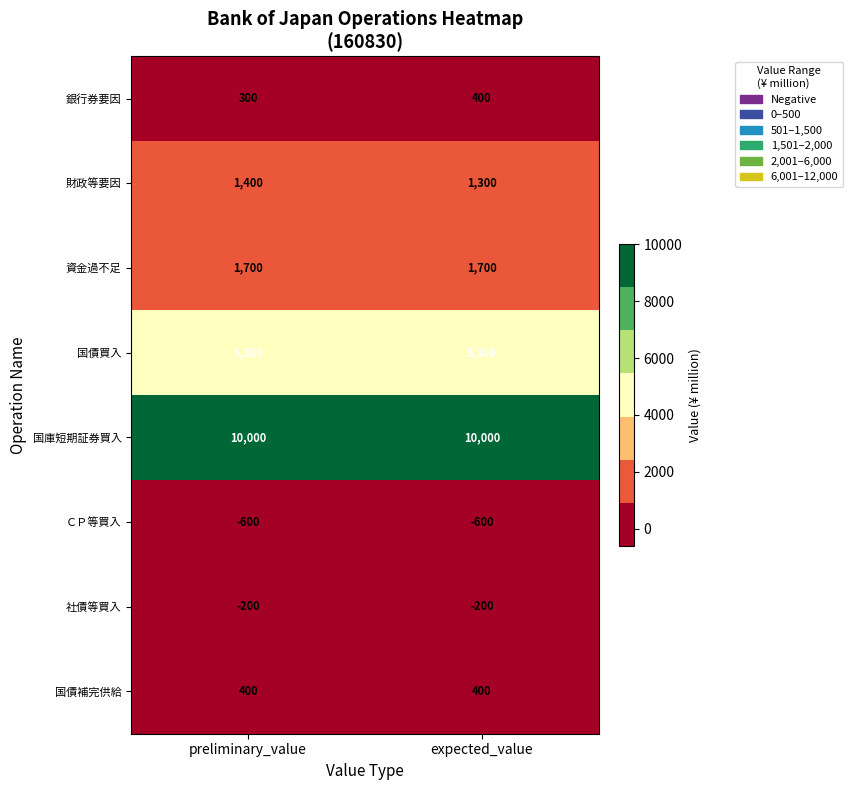

Which series has the largest total across all categories?

国庫短期証券買入